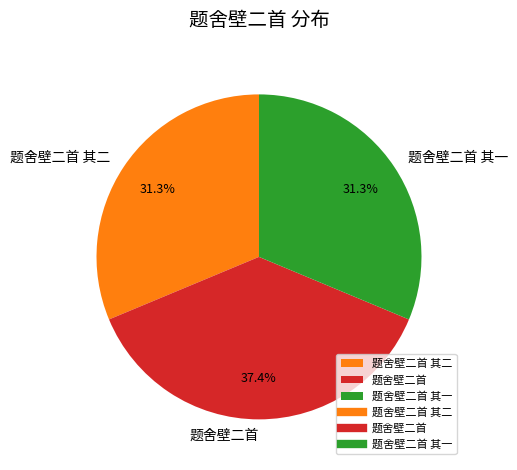

To the nearest percent, what portion does 题舍壁二首 其二 represent?

31%